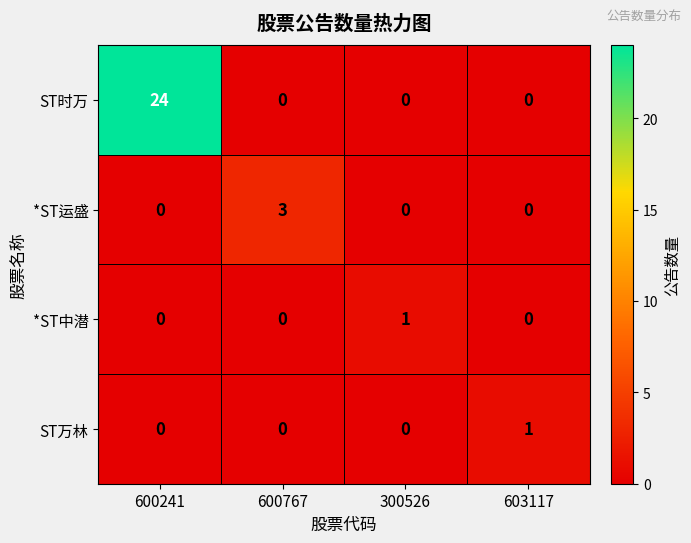

At which category does the chart reach its peak across all series?

600241